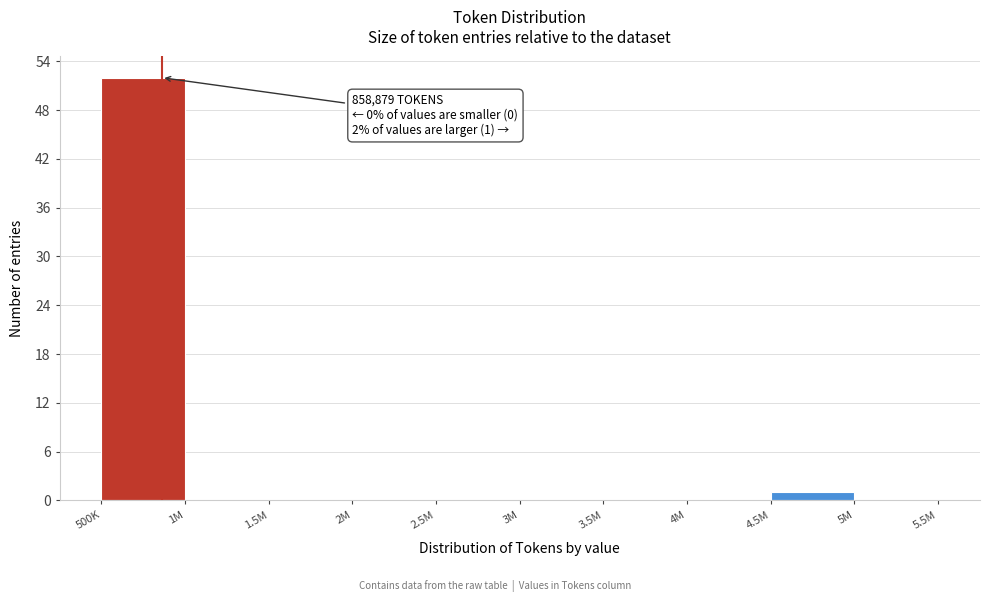

Reading left to right, list all the values displayed in this chart.

500K=52	1M=0	1.5M=0	2M=0	2.5M=0	3M=0	3.5M=0	4M=0	4.5M=1	5M=0